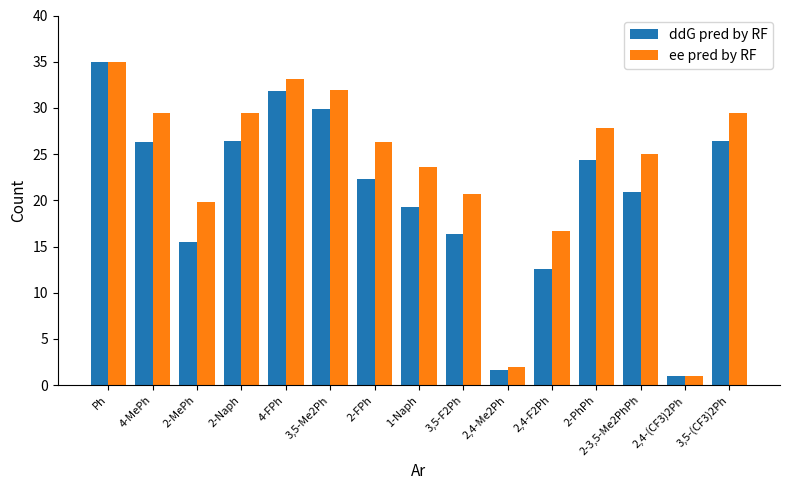

Between 1-Naph and 2,4-F2Ph, which series saw the biggest shift?

ee pred by RF